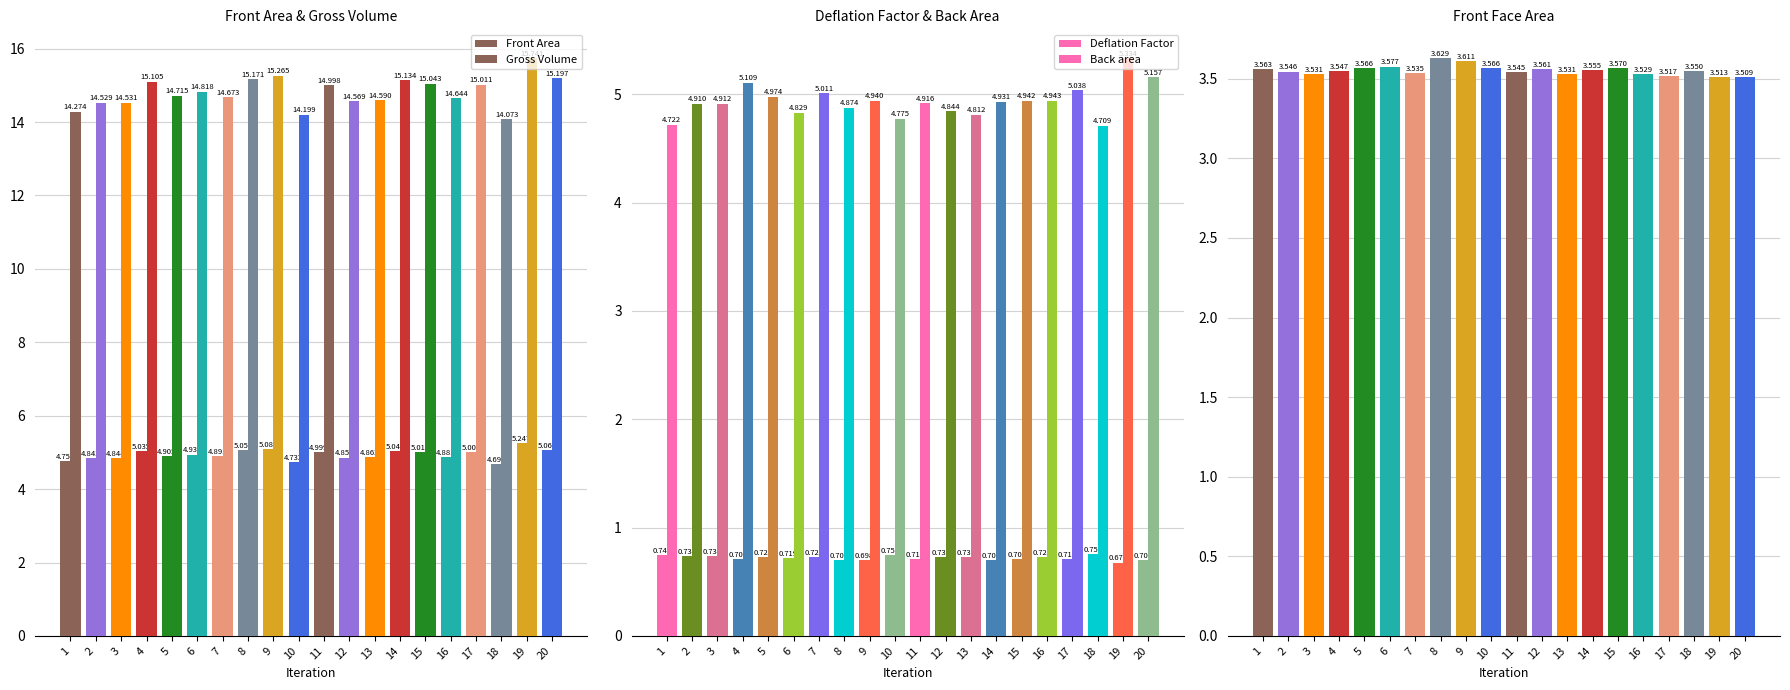

What is the lowest value of the Gross Volume series?

14.1